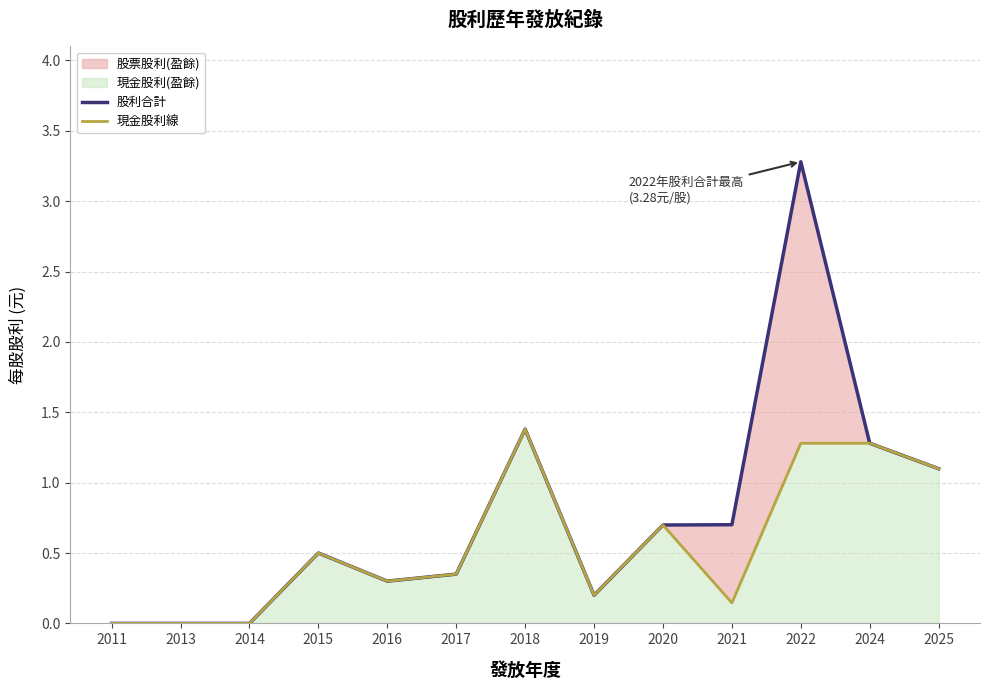

The 股利合計 series shows 1.9 at 2013. True or false?

False